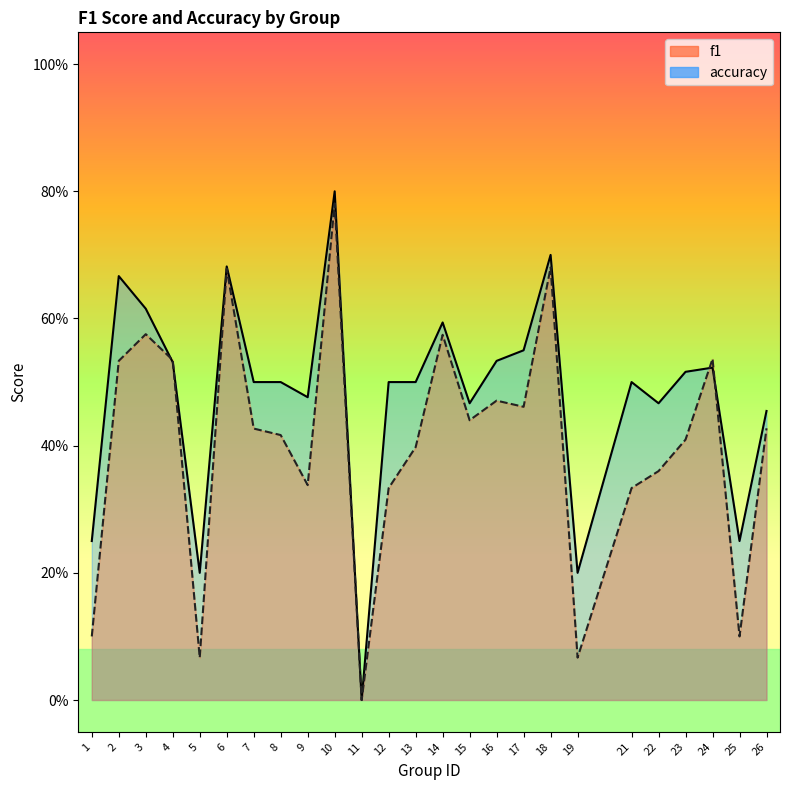

How many data points in f1 are above 0?

24